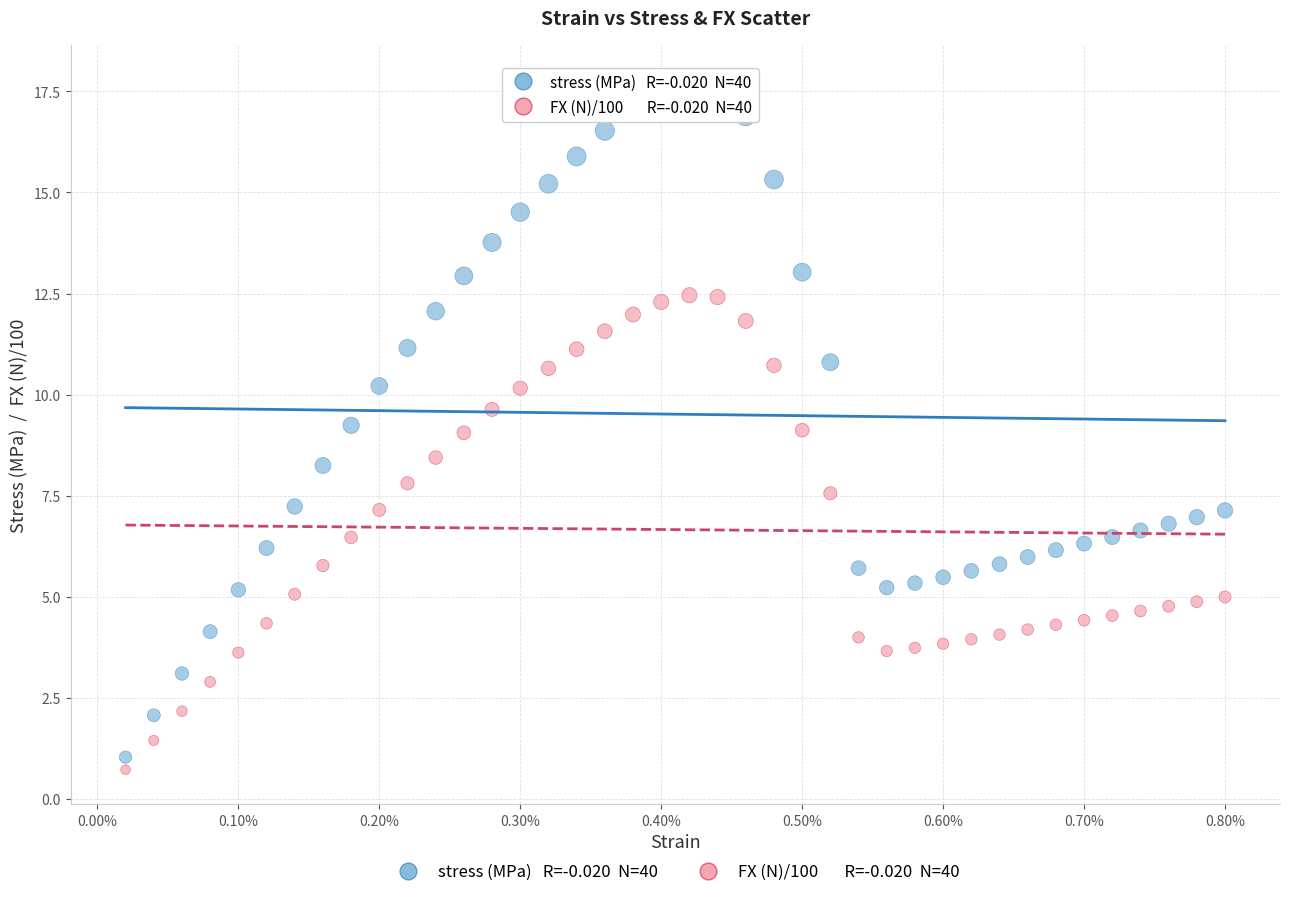

Across all data points, what is the range of Y values (max minus min)?

17.1